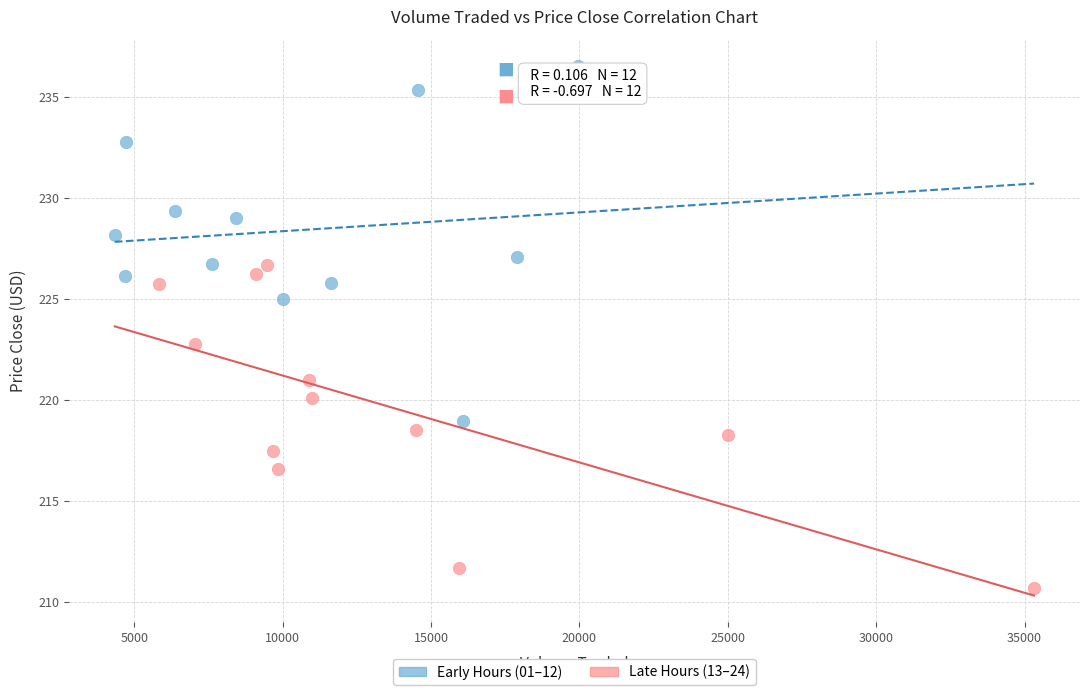

Which series reaches the minimum Y coordinate?

Late Hours (13–24)